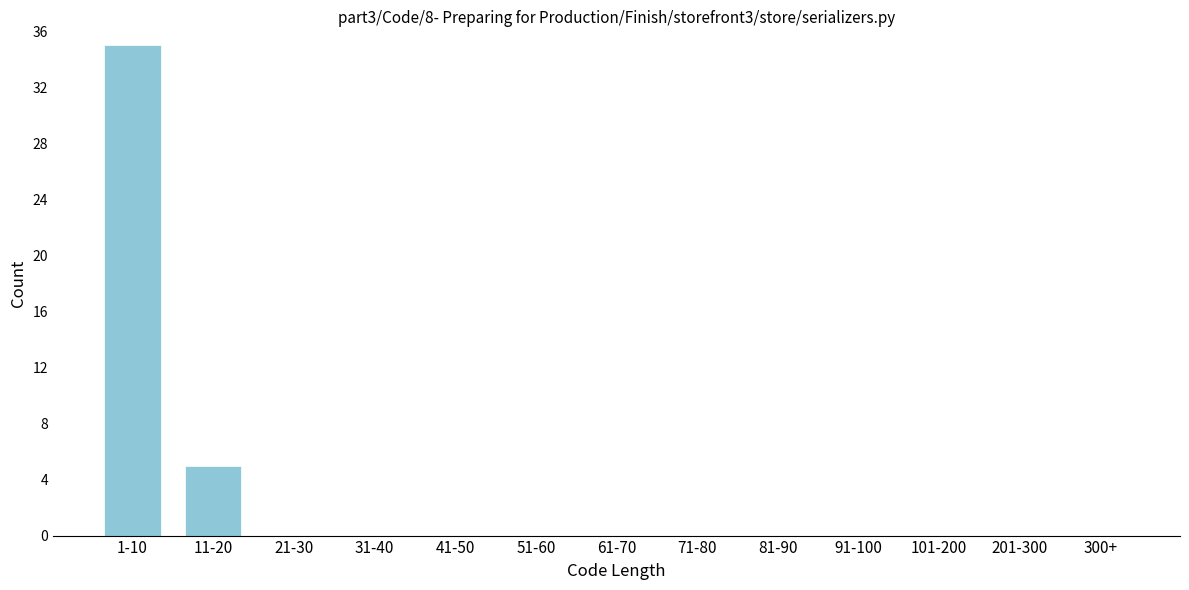

Reading left to right, transcribe all the data shown in this chart.

1-10=35	11-20=5	21-30=0	31-40=0	41-50=0	51-60=0	61-70=0	71-80=0	81-90=0	91-100=0	101-200=0	201-300=0	300+=0